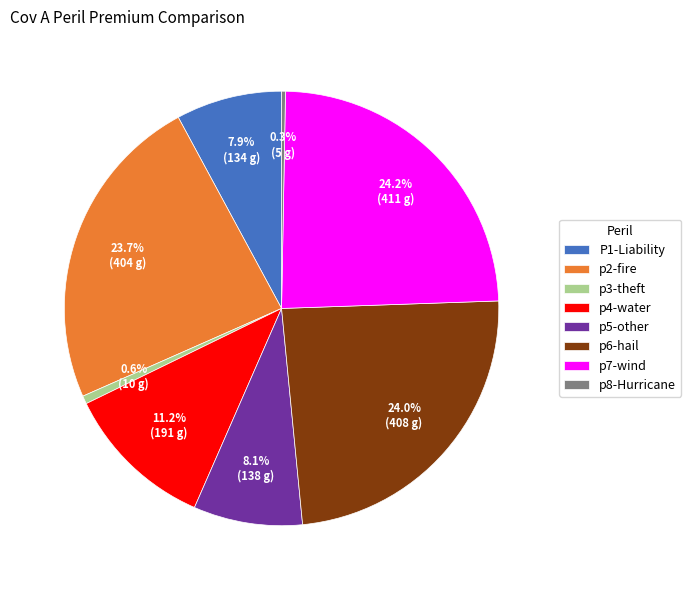

Count the number of slices in the pie.

8